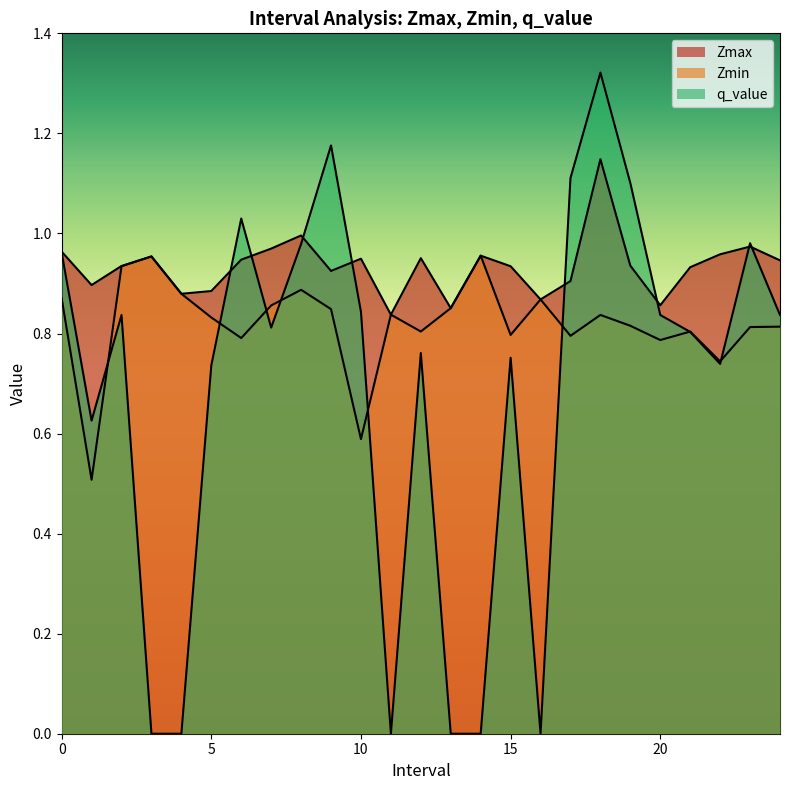

Which series has the largest range (max minus min)?

q_value